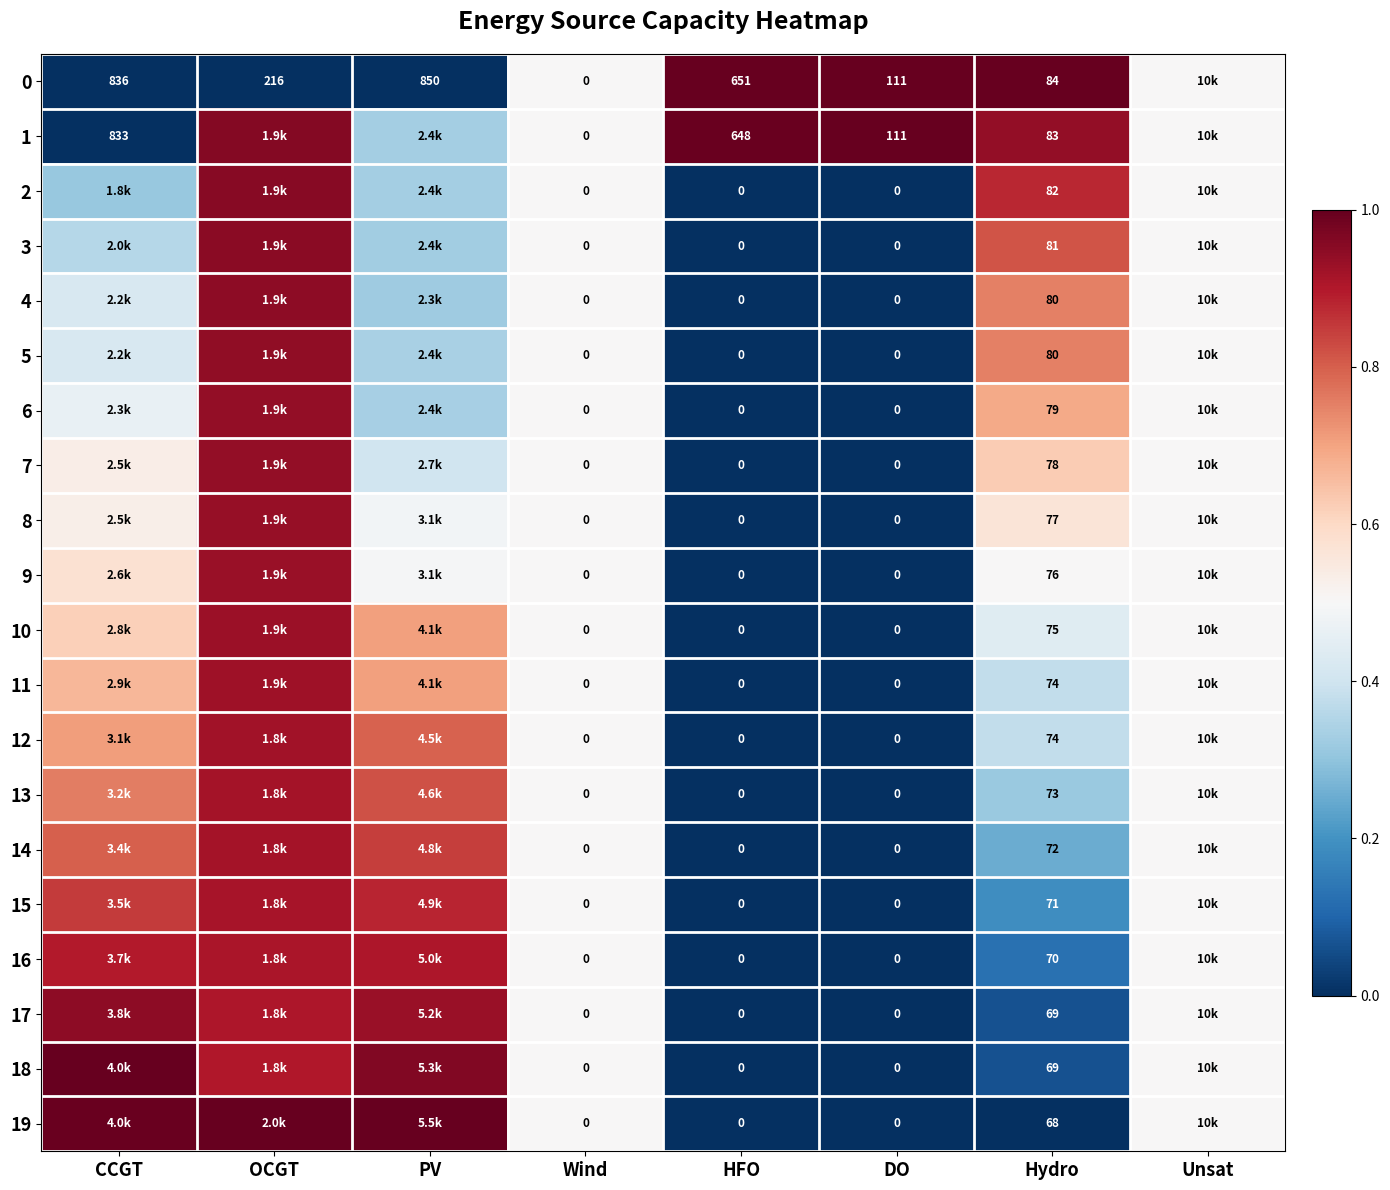

Is the value of 8 at Hydro greater than the value of 1 at HFO?

No